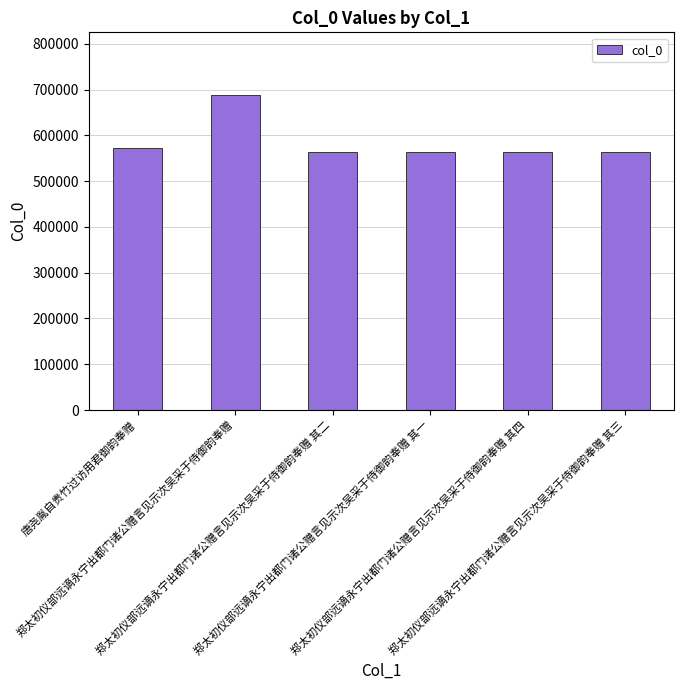

The chart shows a value of 563358 at 郑太初仪部远谪永宁出都门诸公赠言见示次吴采于侍御韵奉赠 其四. True or false?

True